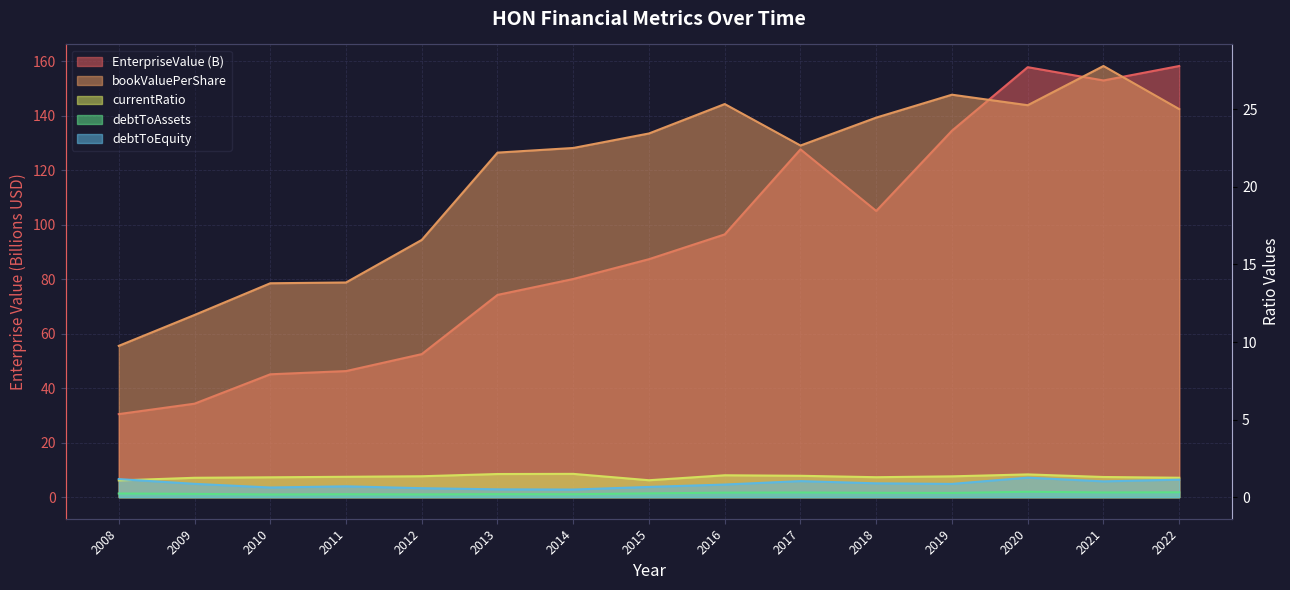

True or false: debtToAssets and currentRatio cross at least once.

False